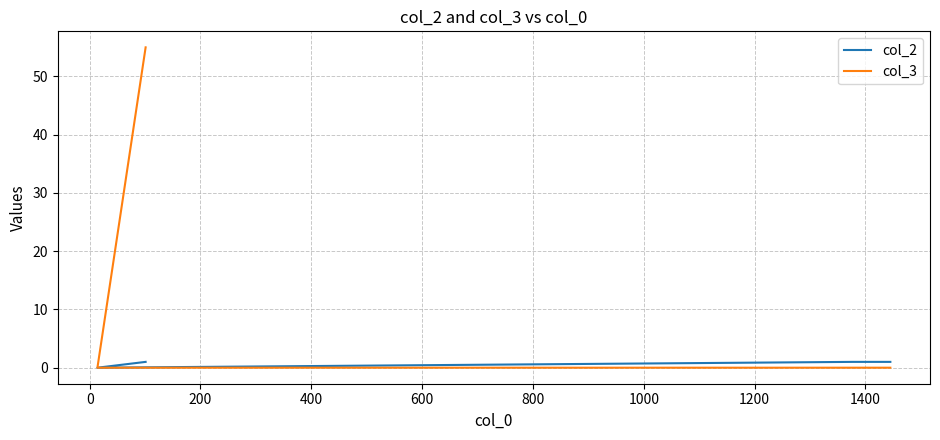

What is the maximum value for col_2?

1